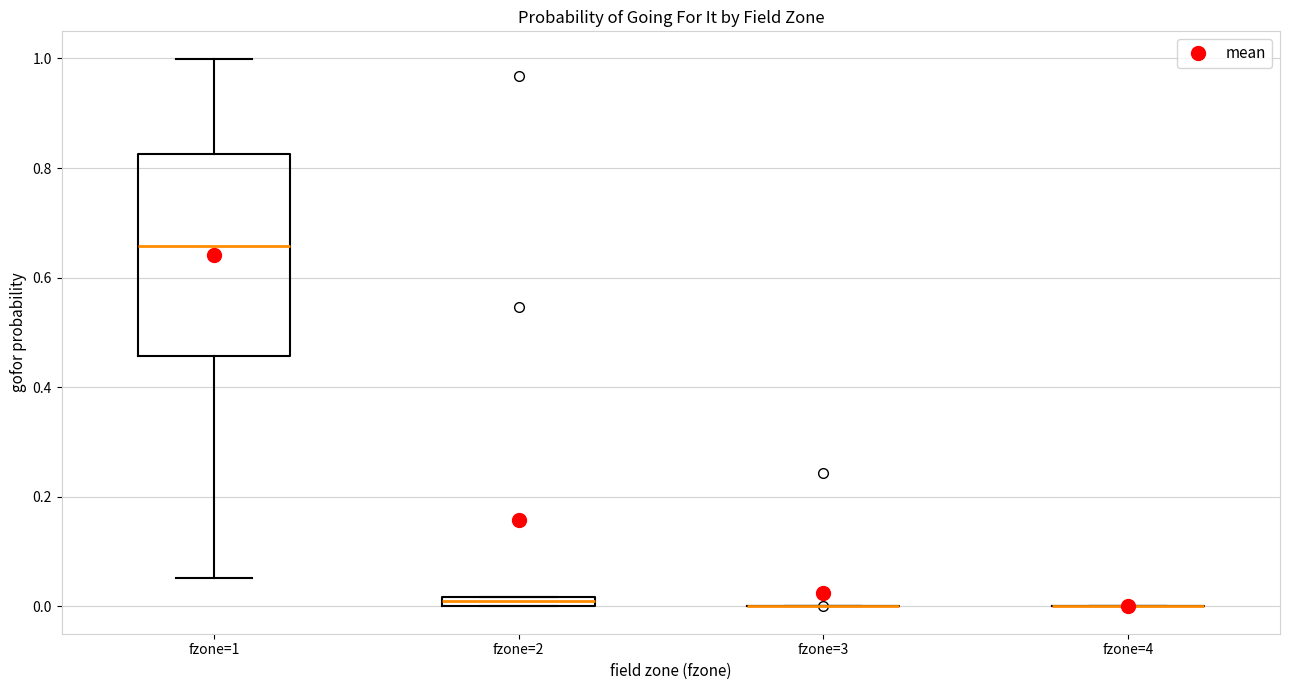

Which box is the tallest, from its lower edge to its upper edge?

fzone=1